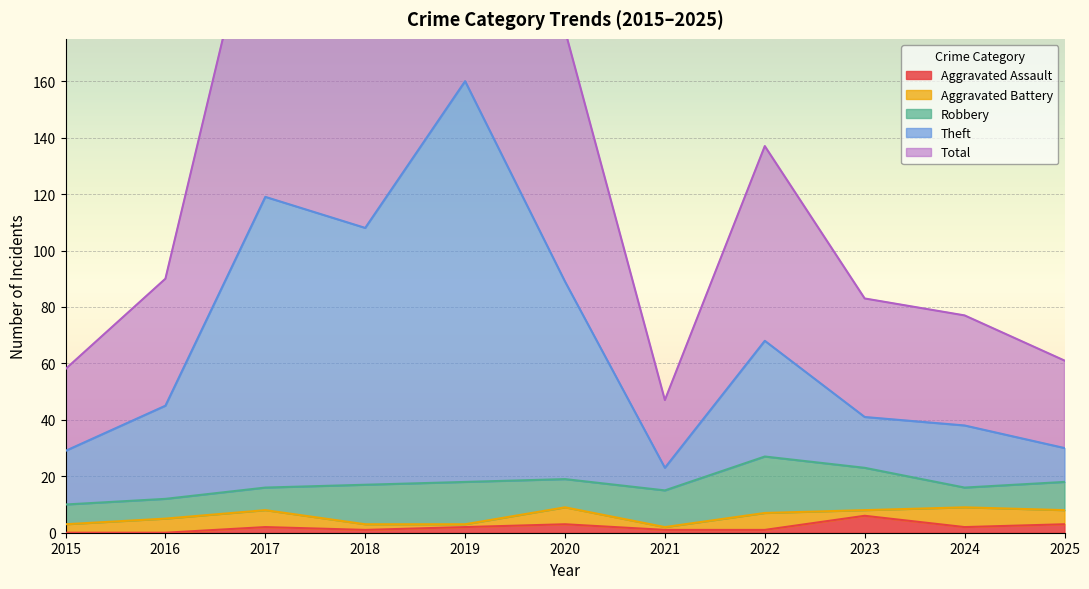

What is the total value across all series at 2024?

117